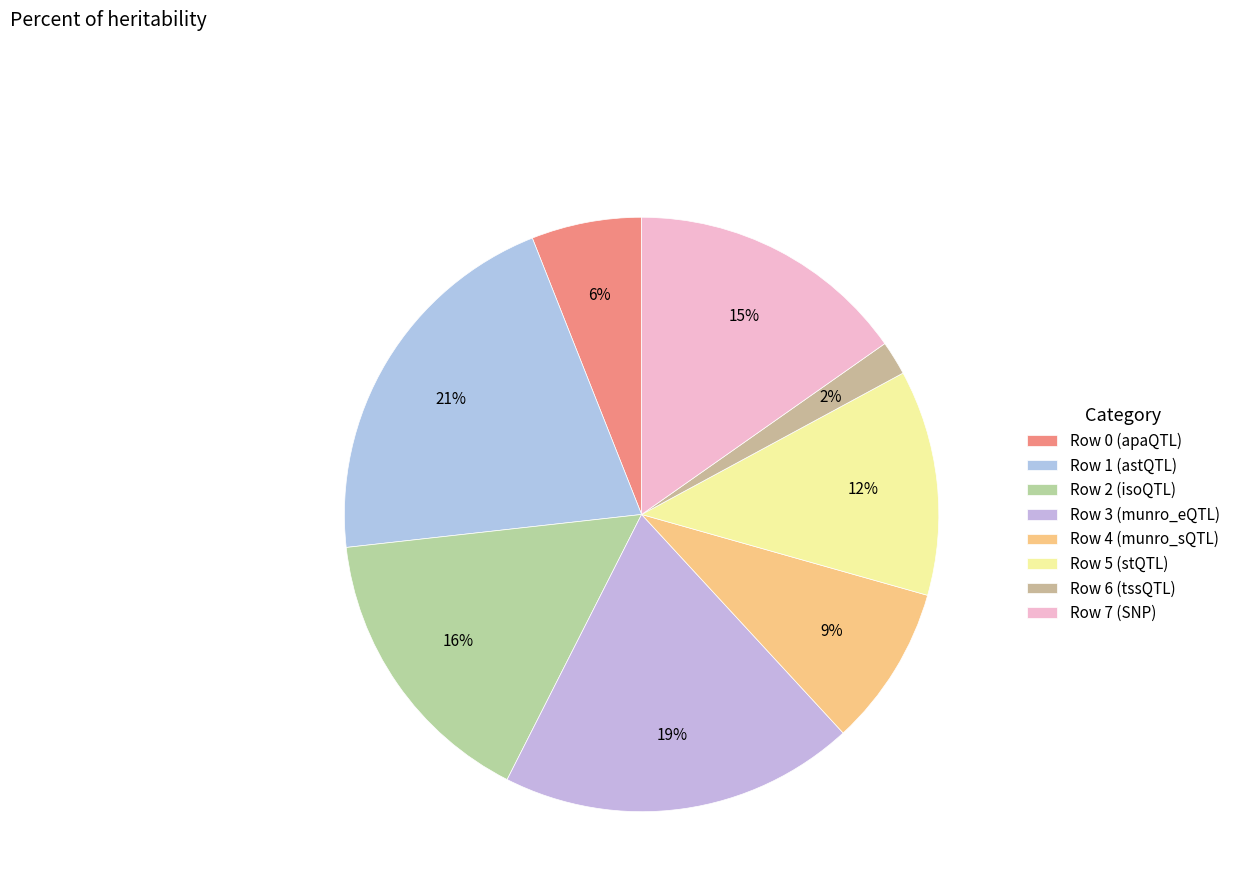

Is there a majority slice in this chart?

No